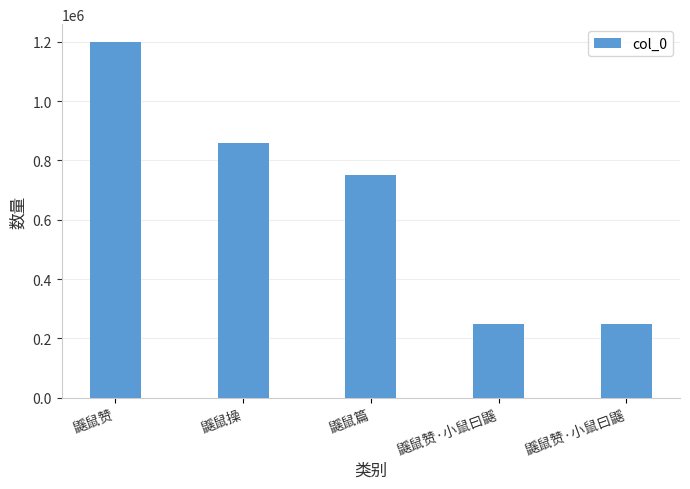

Between 鼷鼠赞 and 鼷鼠赞·小鼠曰鼷, which is larger?

鼷鼠赞